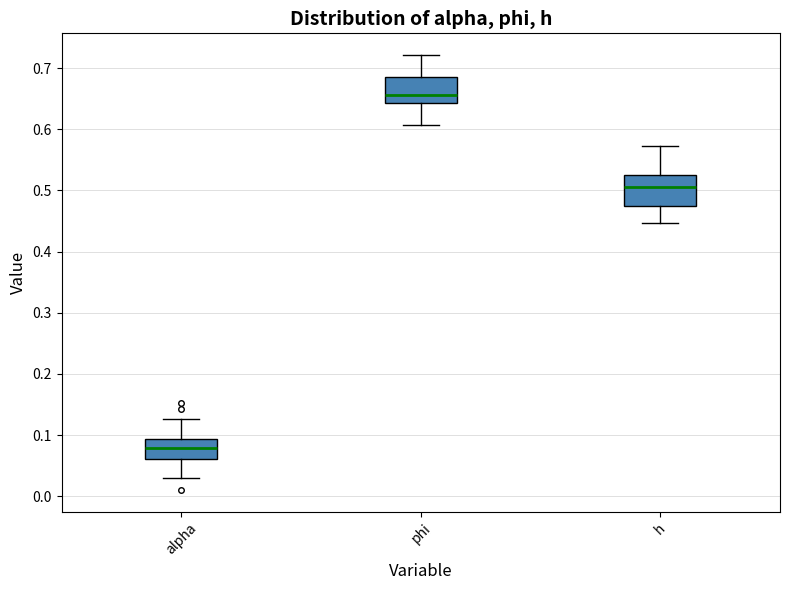

Which box's median line is the highest?

phi